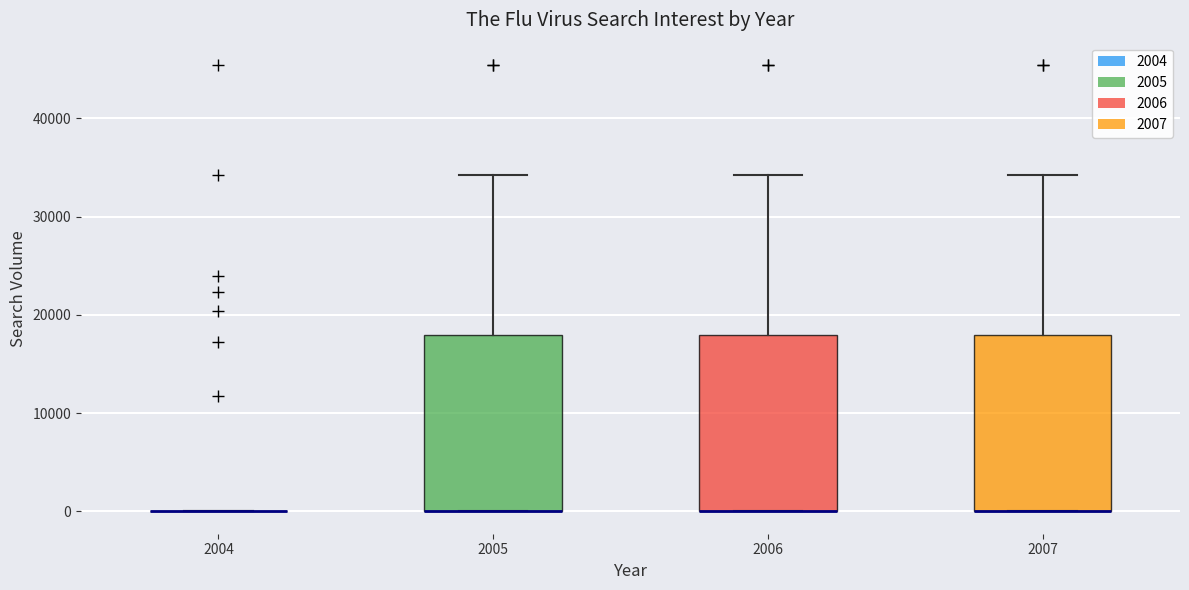

Where is the upper edge of the box at x = 2006 on the y-axis? The values are not printed on the chart, so give them approximately, as read against the axis.

18000